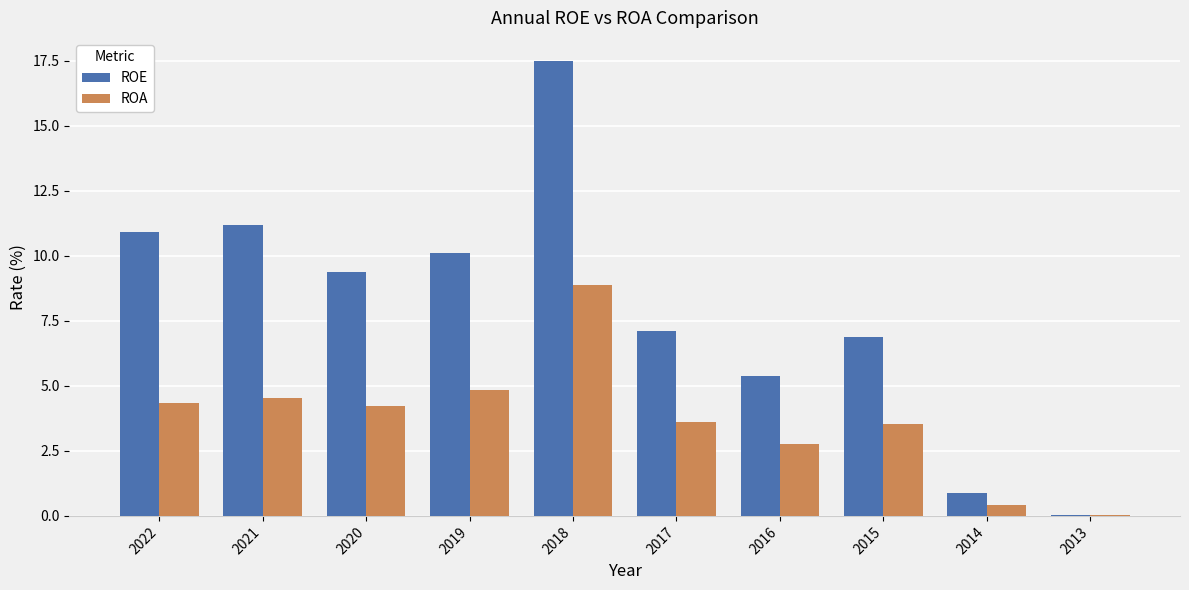

What is the highest value of the ROA series?

8.9